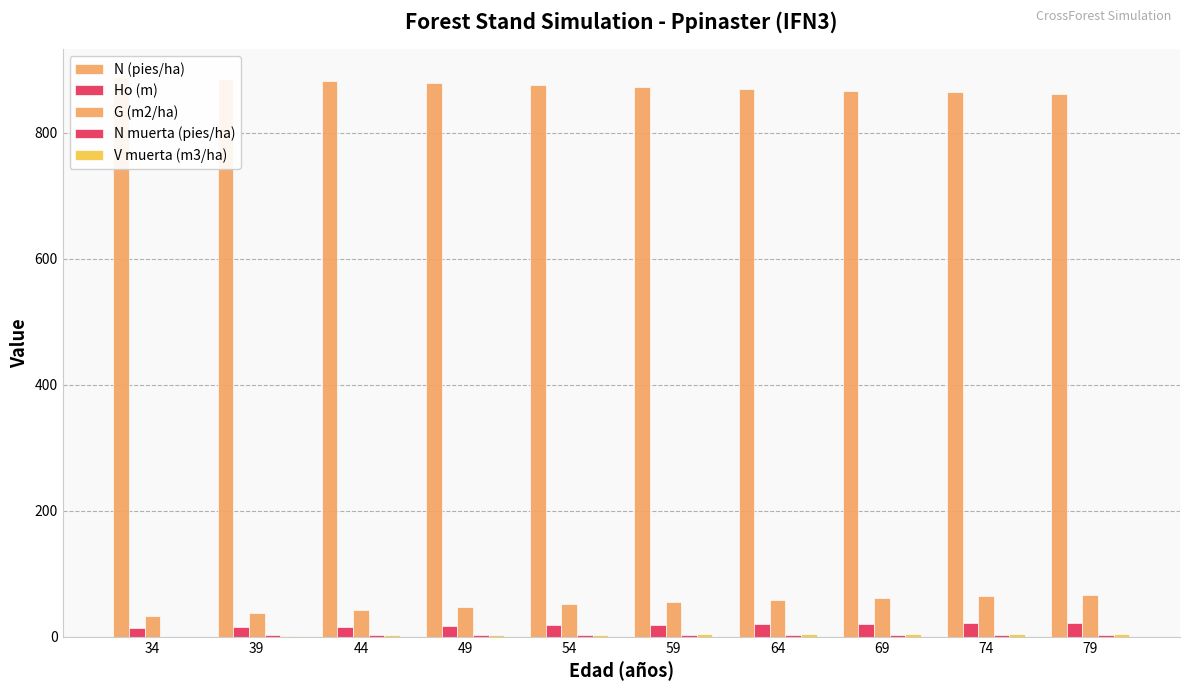

How many bars are there in total?

50